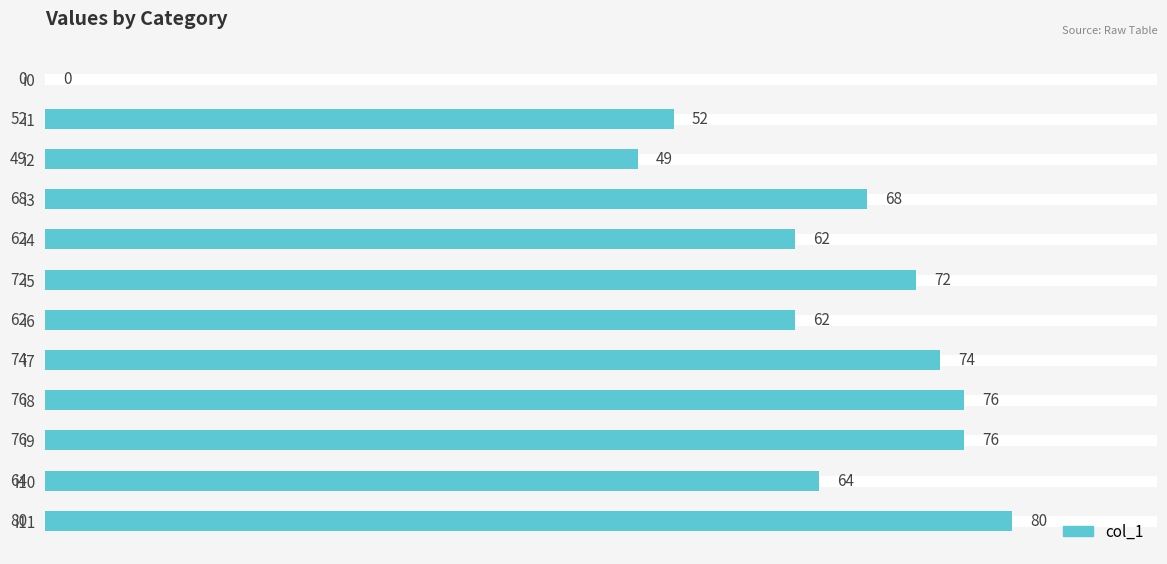

True or false: the data shows 62 at i4.

True